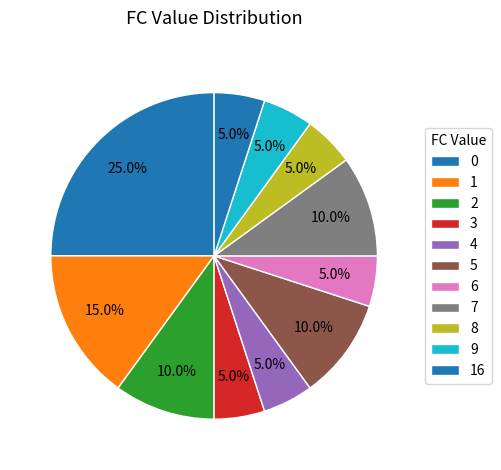

How many segments does this pie chart have?

11